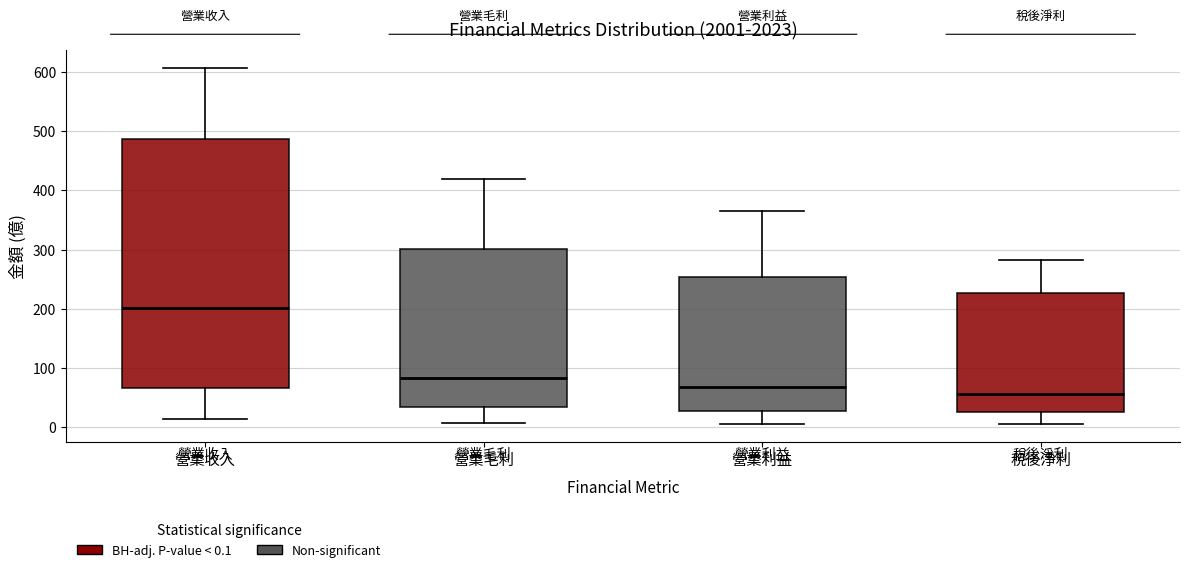

Reading left to right, read every box against the y-axis: the position of its median line, the range the box covers, and the ends of its whiskers. The values are not printed on the chart, so give them approximately, as read against the axis.

營業收入: median 200, box 70 to 490, whiskers 10 to 610
營業毛利: median 80, box 30 to 300, whiskers 10 to 420
營業利益: median 70, box 30 to 250, whiskers 10 to 370
稅後淨利: median 60, box 30 to 230, whiskers 10 to 280